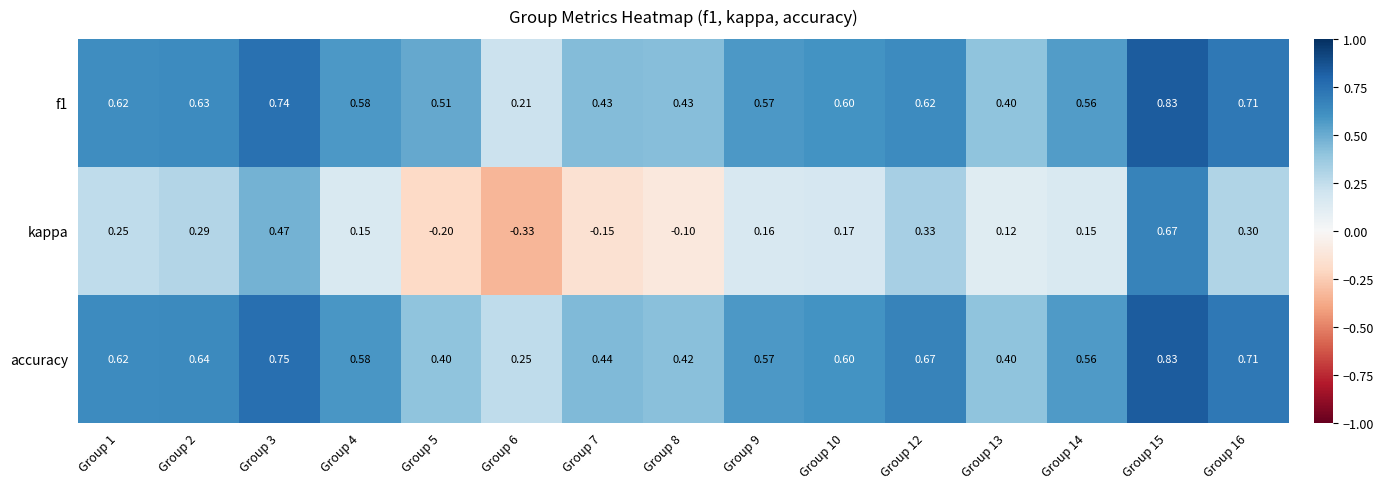

Which series has the widest spread of values?

kappa